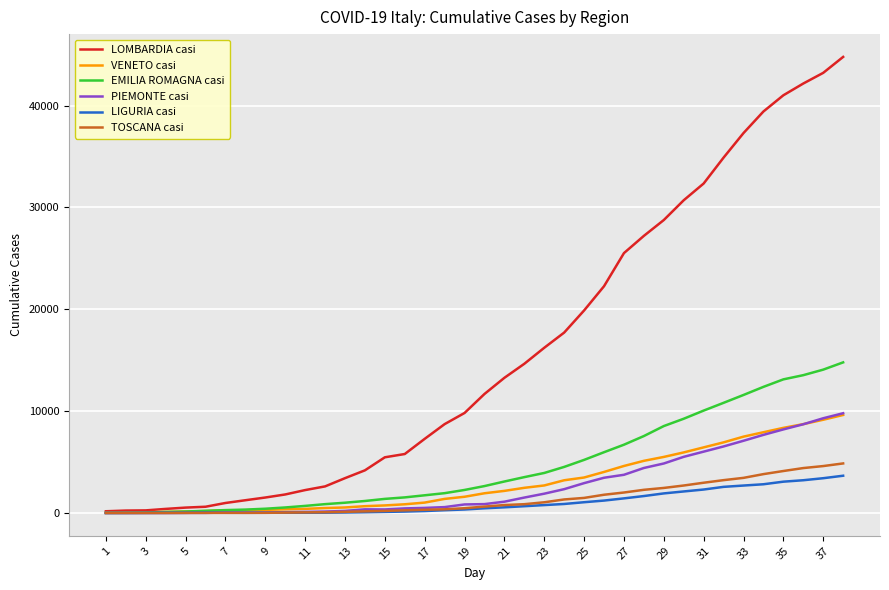

Which series has the largest total across all categories?

LOMBARDIA casi